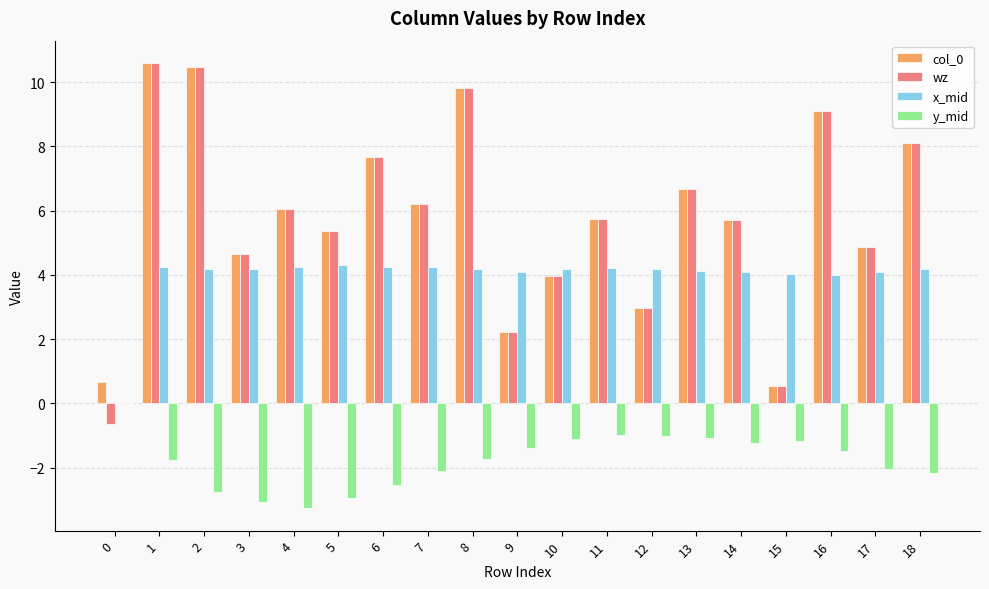

What is the maximum value shown in the chart?

10.6